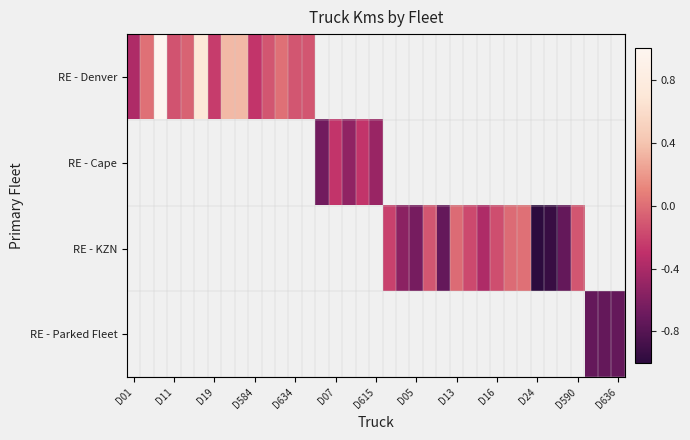

How many series are shown in this chart?

4